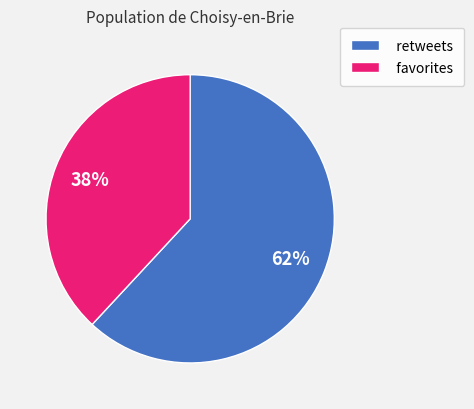

To the nearest percent, what is the average slice percentage?

50%